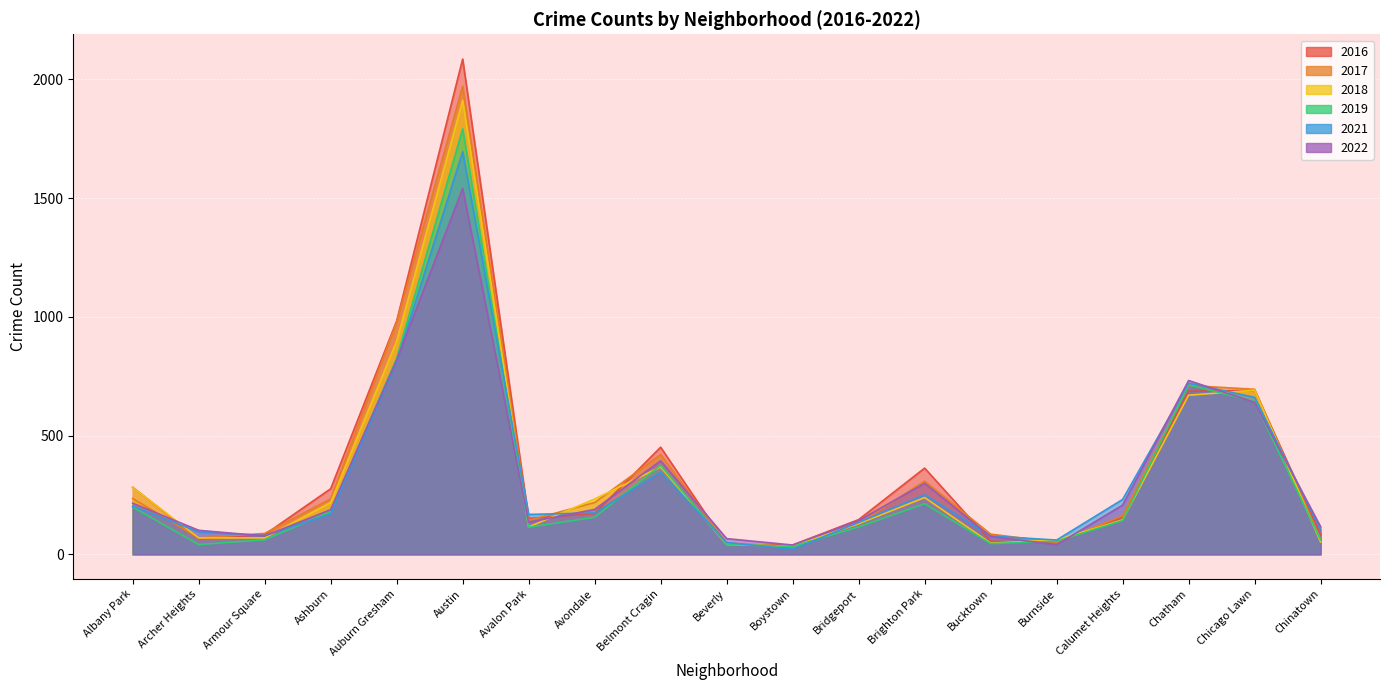

What is the value of the 2016 point at the 7th from the left?

151